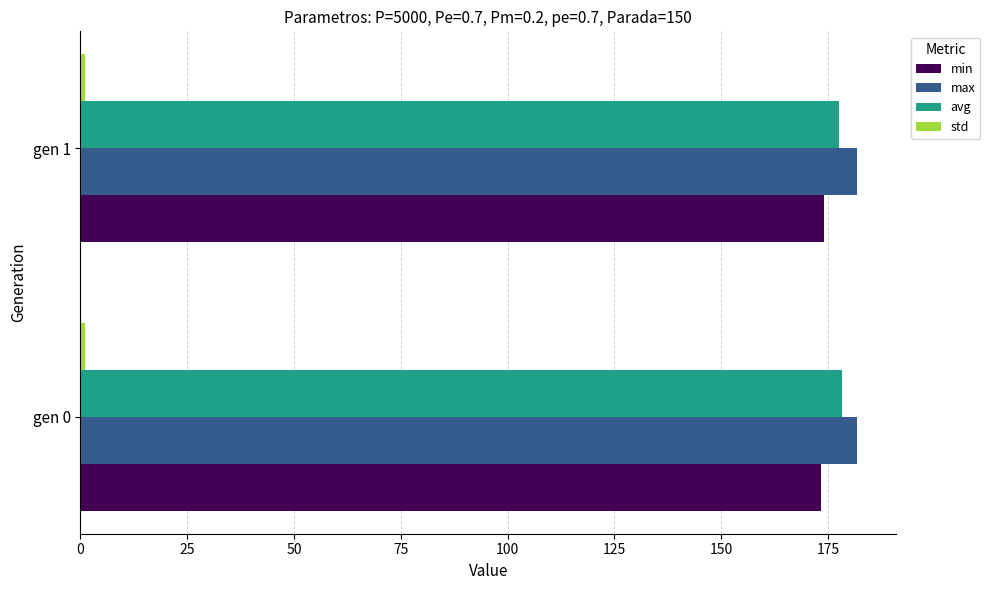

Is the value of max at gen 0 greater than the value of min at gen 0?

Yes